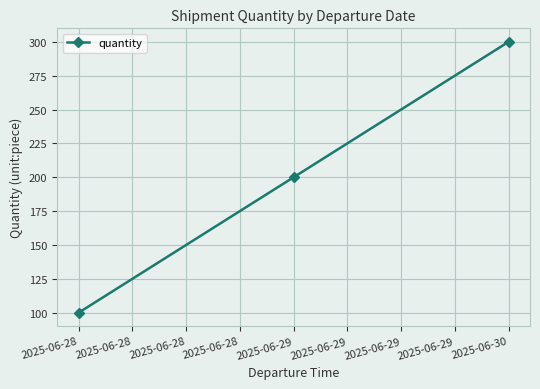

Where is the data nearest to the value 200?

2025-06-29